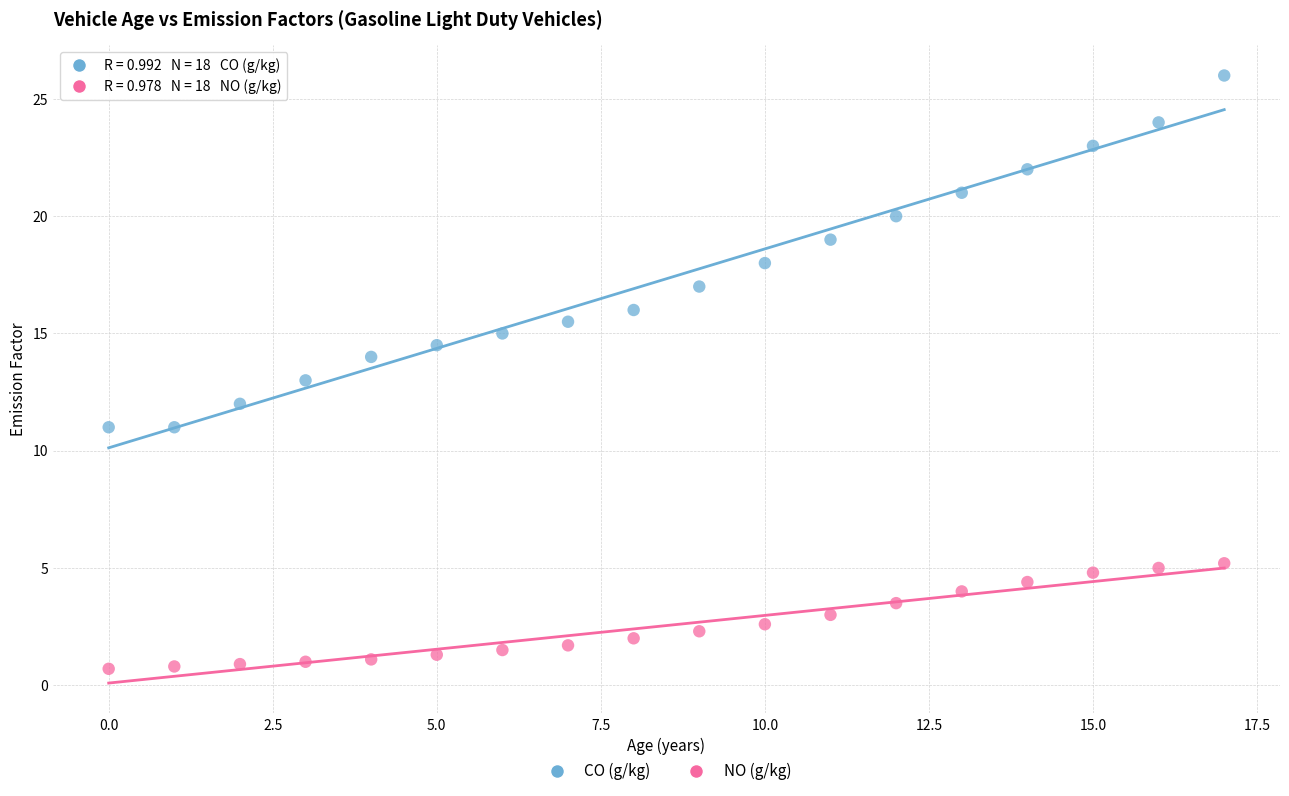

Which series contains the highest Y value?

CO (g/kg)